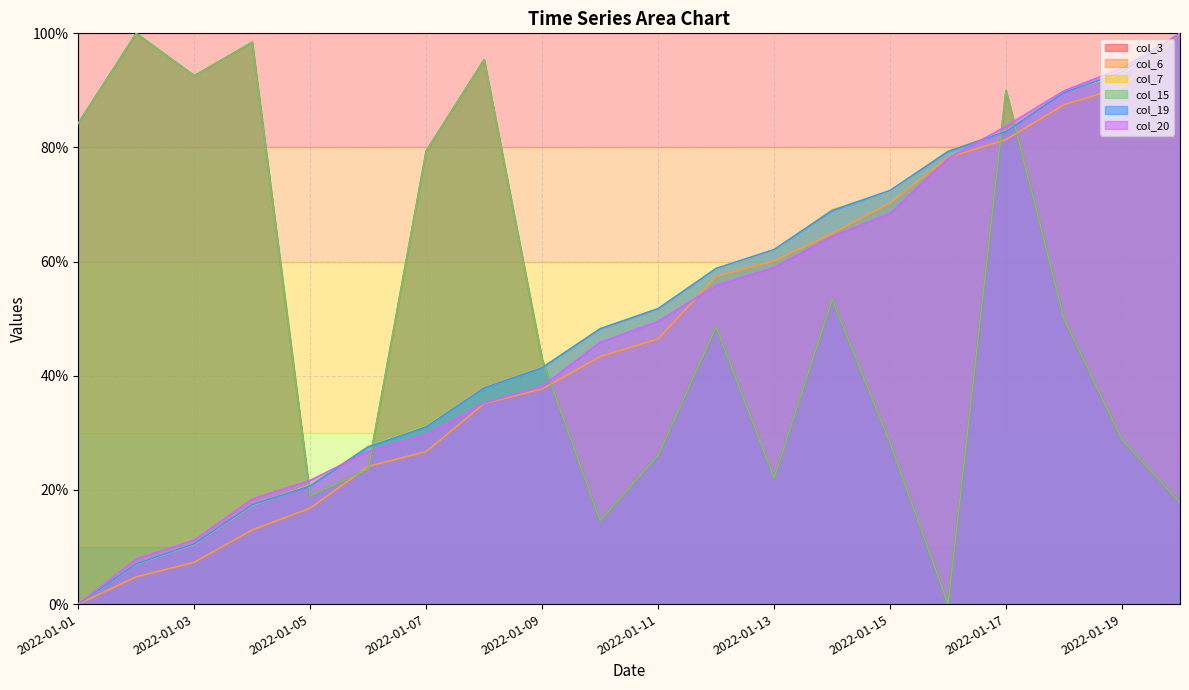

Is it true that col_19 equals 74.5 at 2022-01-09?

False